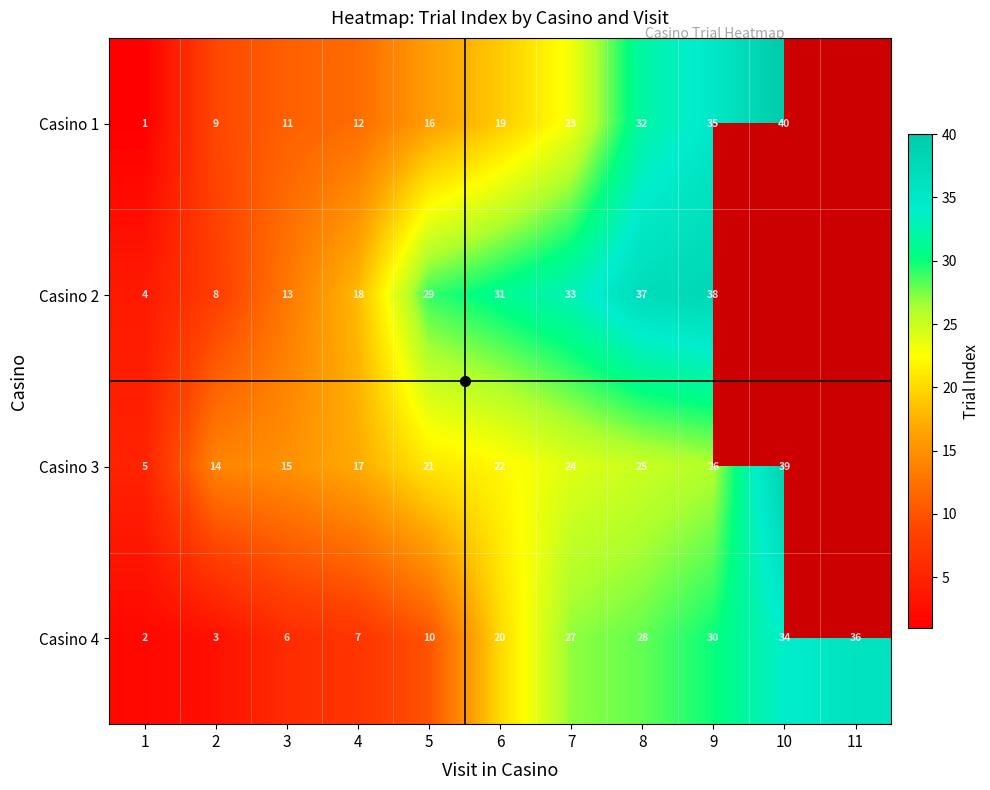

True or false: Casino 3 has a value of 22.1 at 2.

False